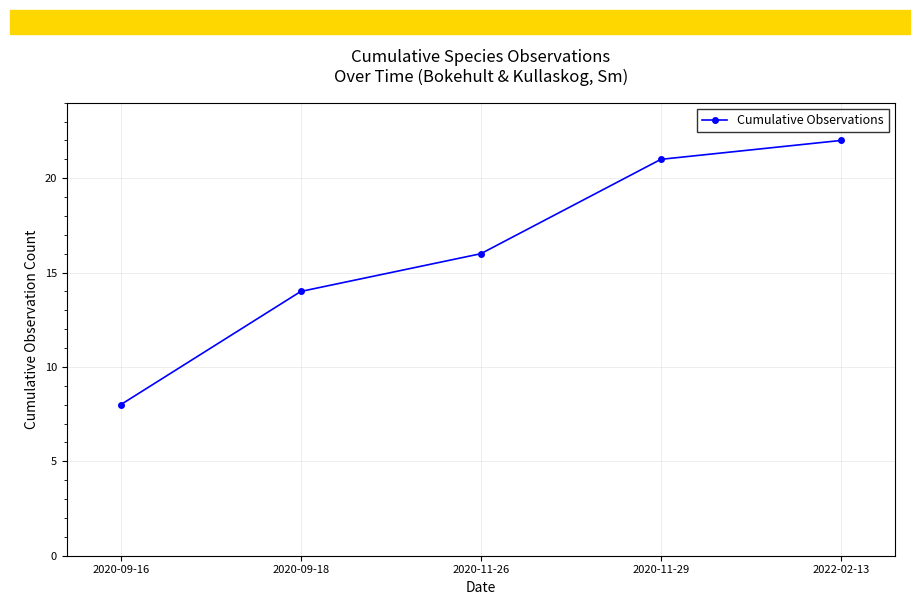

What is the change in value from 2020-09-16 to 2020-09-18?

+6